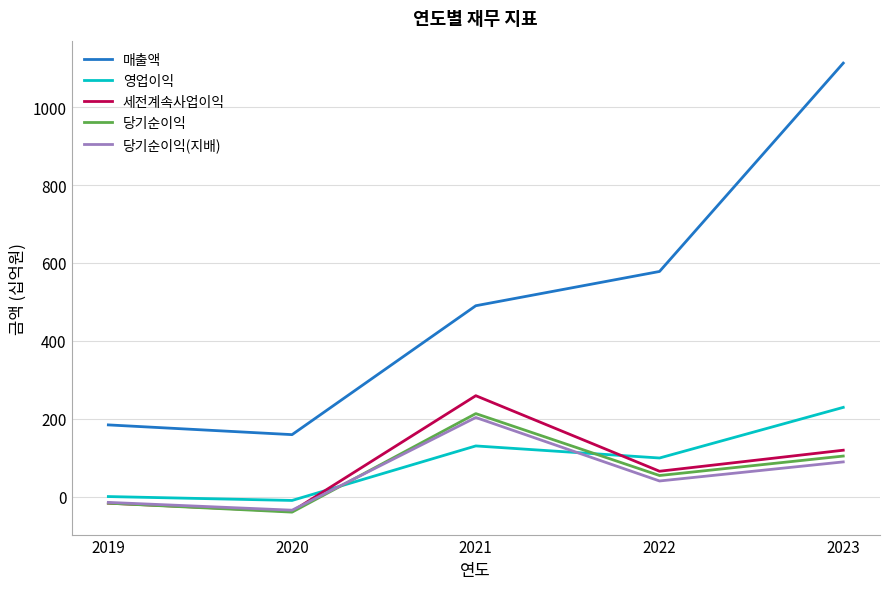

Reading left to right, extract all data points from this chart.

매출액: 184	159	490	578	1113
영업이익: 0	-10	130	99	229
세전계속사업이익: -17	-38	259	65	119
당기순이익: -17	-40	213	54	104
당기순이익(지배): -15	-35	203	40	89